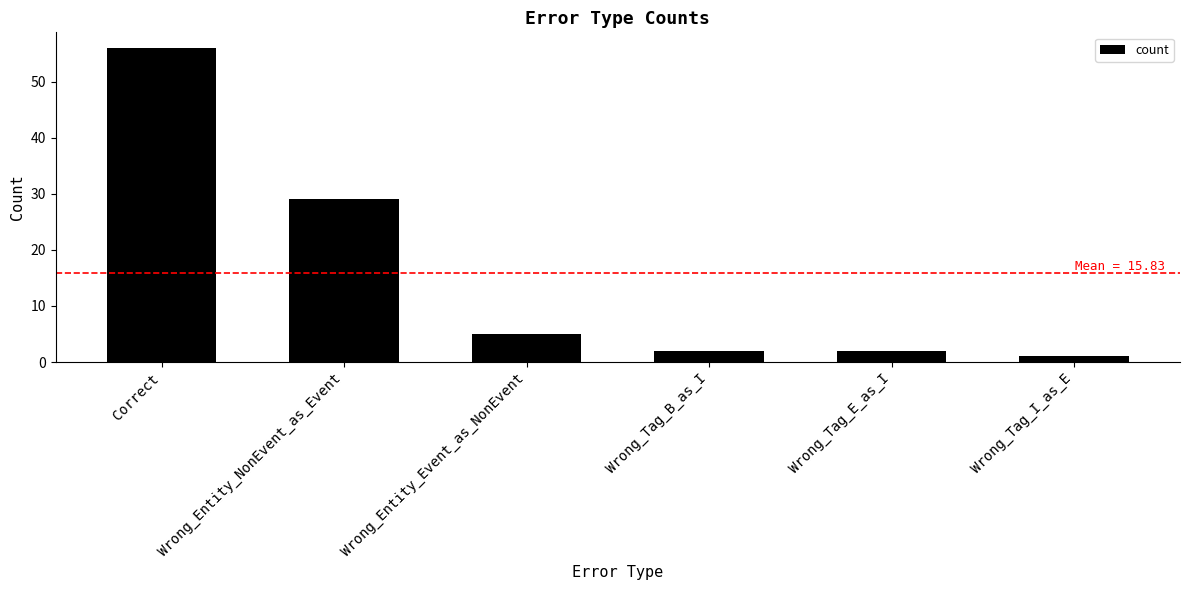

What is the value of the 5th bar from the left?

2